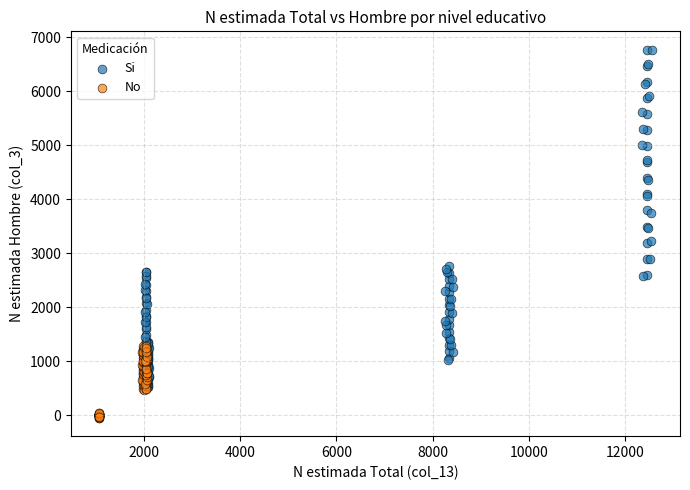

Which series has the widest spread of Y values?

Si